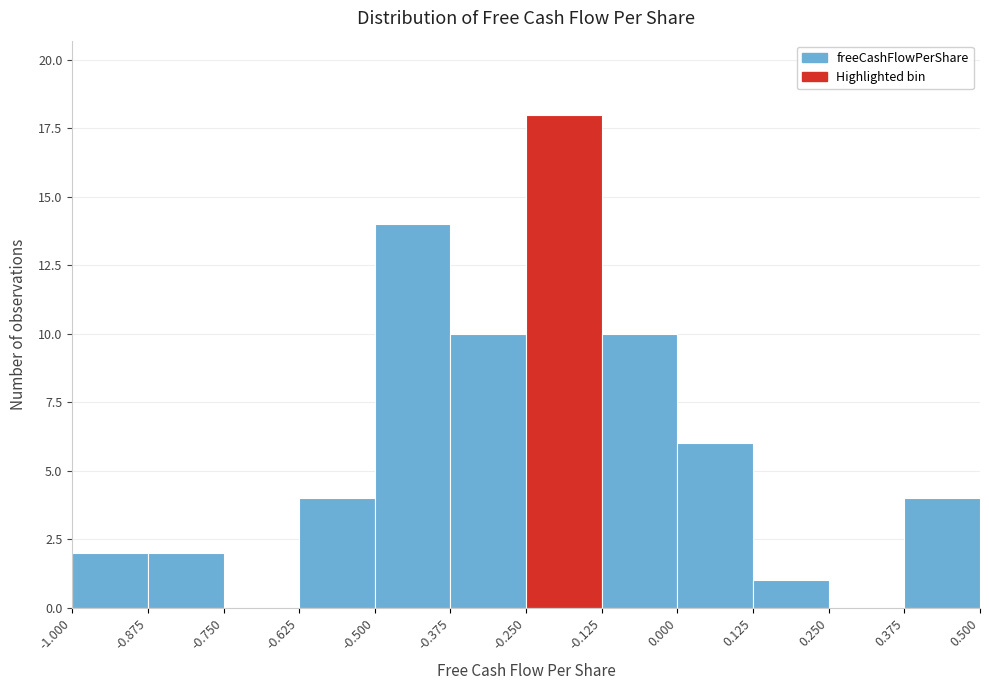

Reading left to right, transcribe this chart: for each bar, give the range it covers on the x-axis and its height. The values are not printed on the chart, so give them approximately, as read against the axis.

-1.000 to -0.875: 2
-0.875 to -0.750: 2
-0.750 to -0.625: 0
-0.625 to -0.500: 4
-0.500 to -0.375: 14
-0.375 to -0.250: 10
-0.250 to -0.125: 18
-0.125 to 0.000: 10
0.000 to 0.125: 6
0.125 to 0.250: 1
0.250 to 0.375: 0
0.375 to 0.500: 4